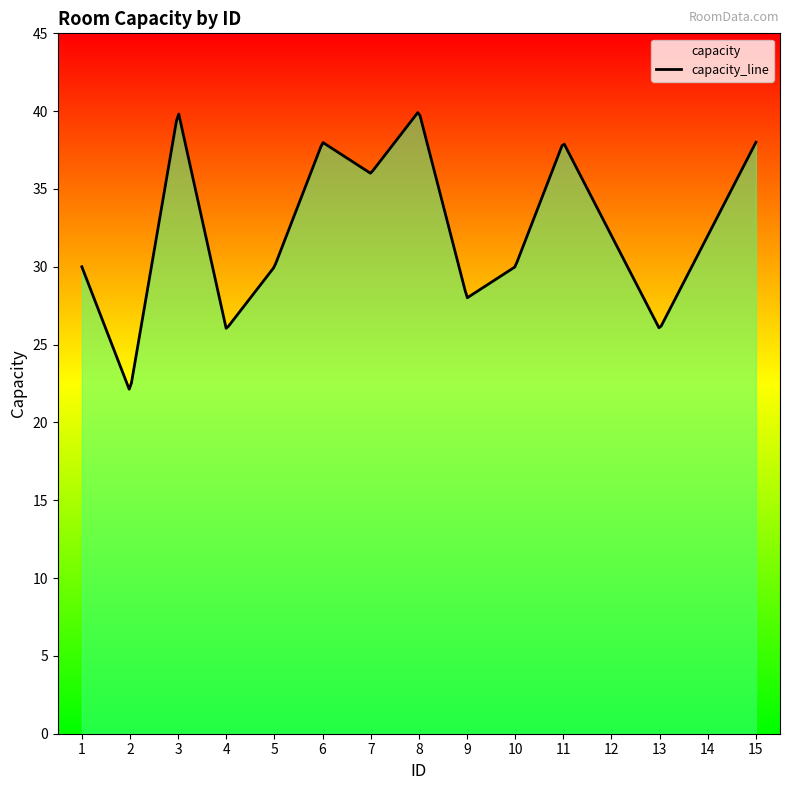

What is the value of the 13th point from the left?

26